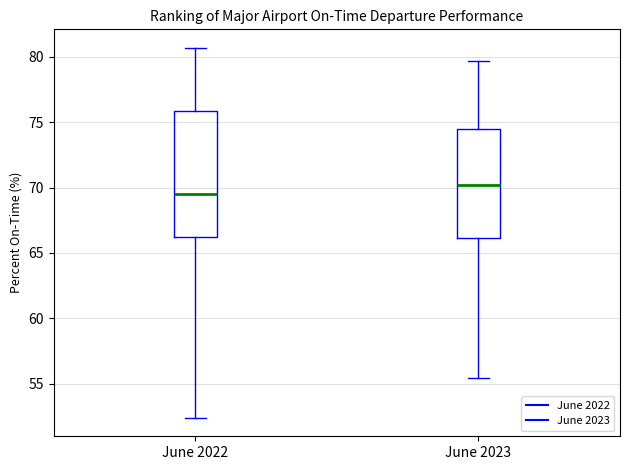

Which box has the highest median line?

June 2023